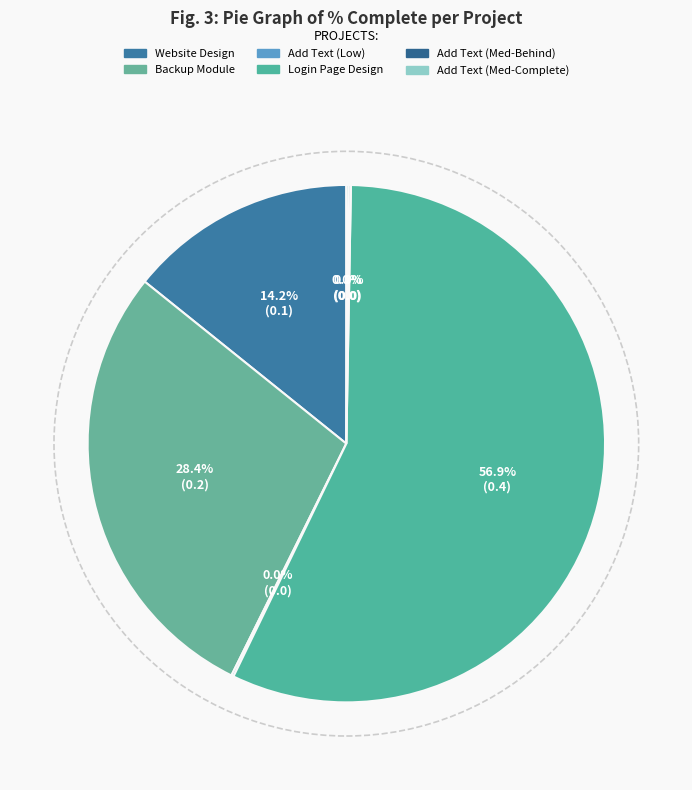

Count the number of slices in the pie.

6